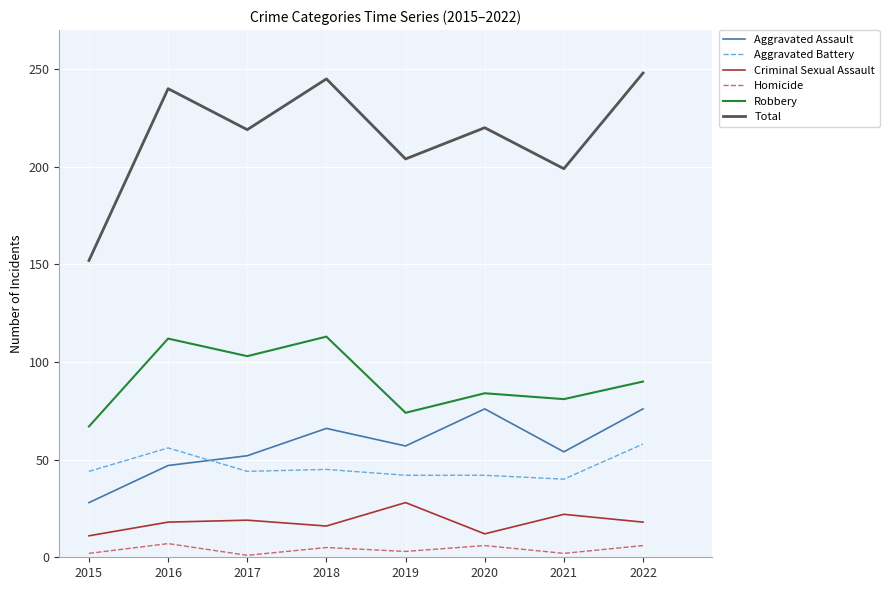

After their last crossing, which series has the higher values: Aggravated Assault or Aggravated Battery?

Aggravated Assault